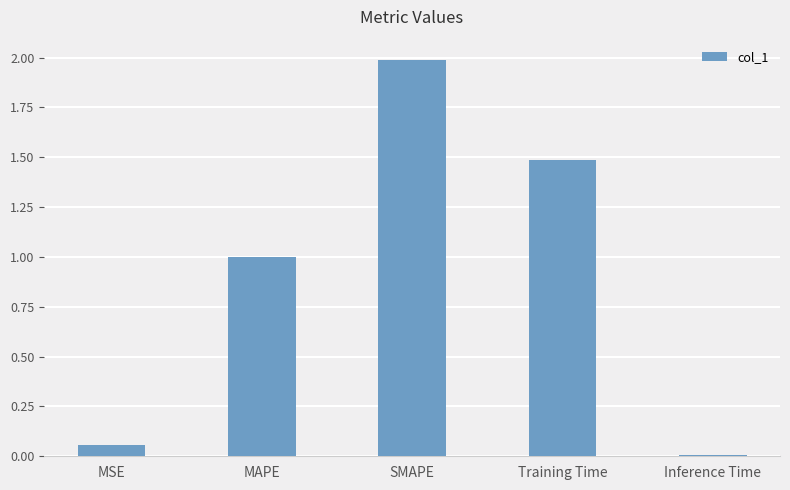

Which label corresponds to the largest value in the chart?

SMAPE